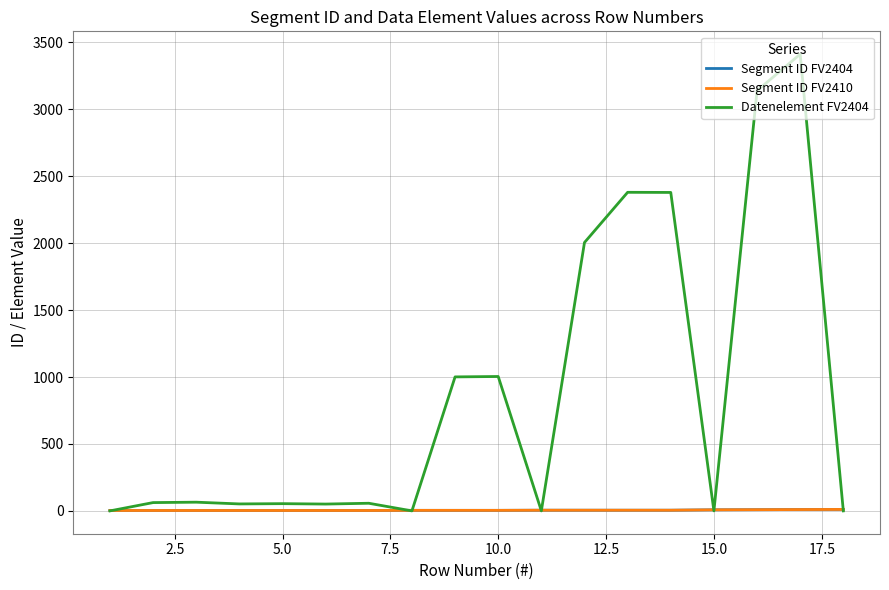

Is this an area chart (filled region under the line)?

No